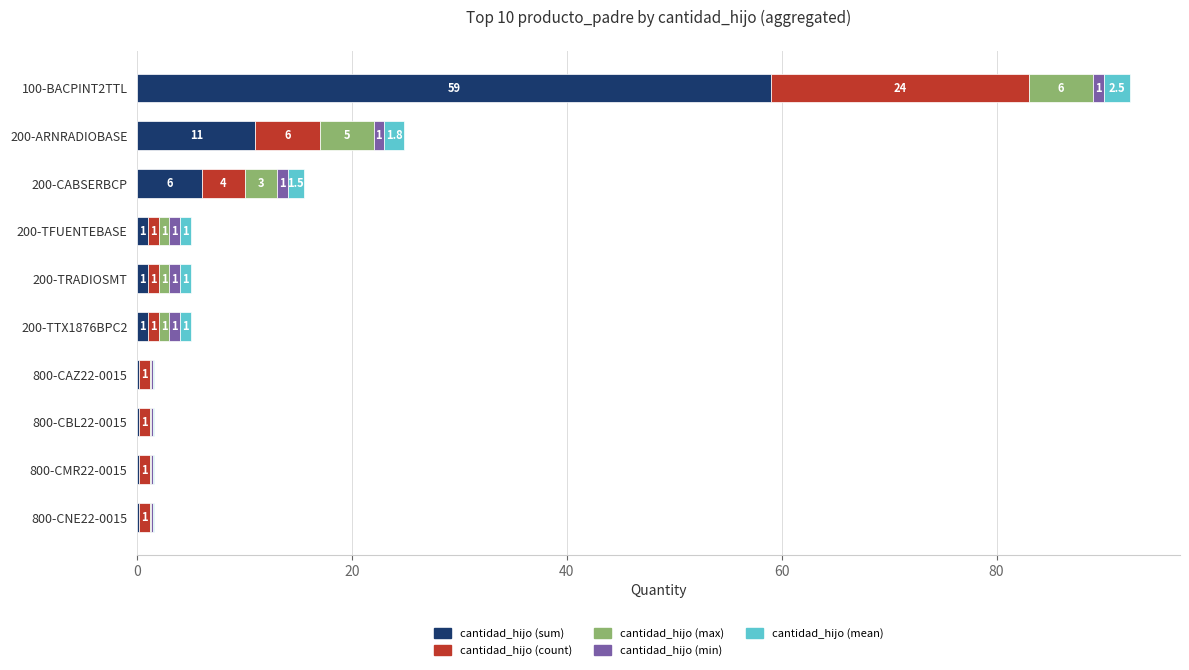

What is the highest value of the cantidad_hijo (sum) series?

59.0